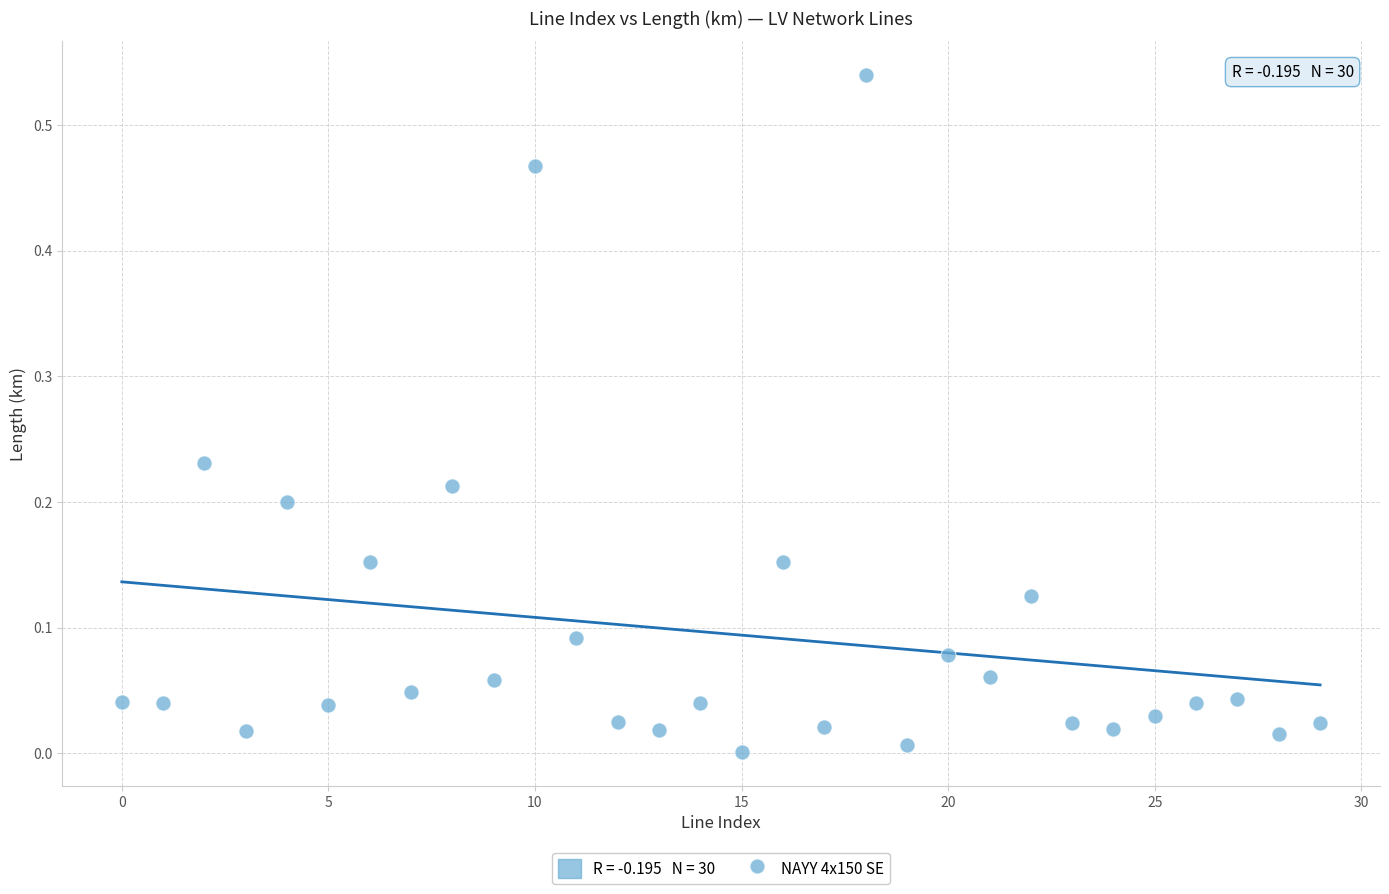

How many data points are displayed?

30